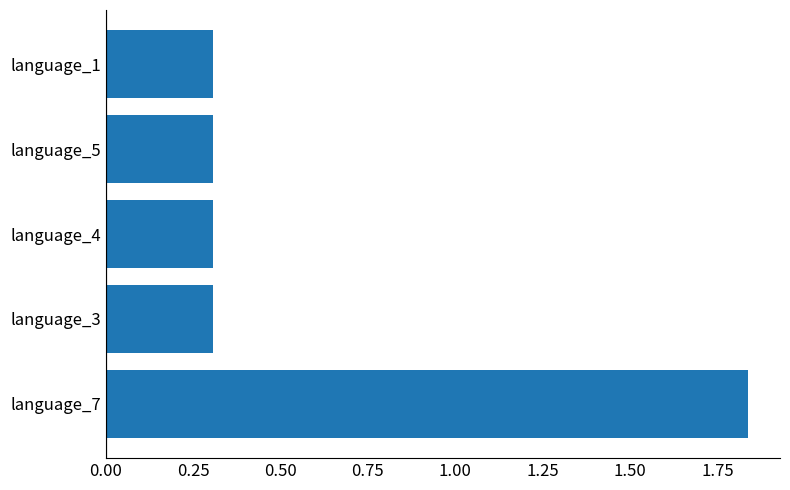

Which label corresponds to the largest value in the chart?

language_7